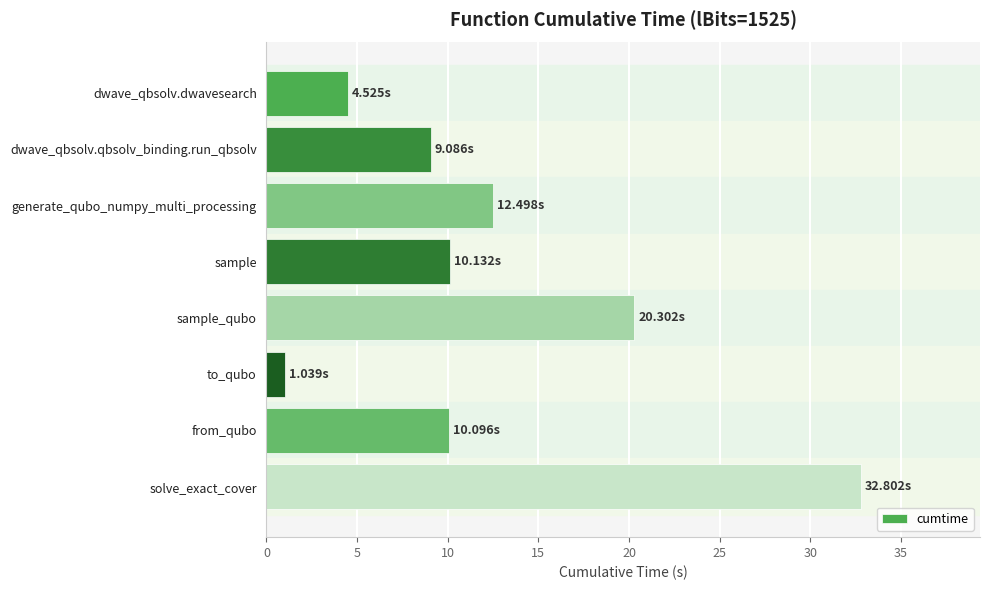

What is the change in value from dwave_qbsolv.dwavesearch to sample?

+5.6